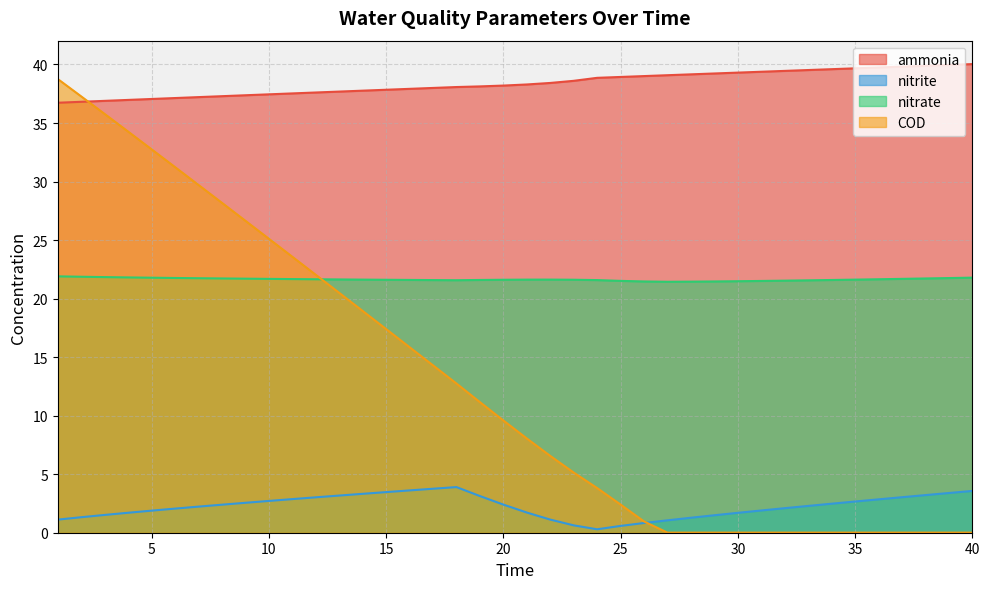

How many lines are shown in the chart?

4